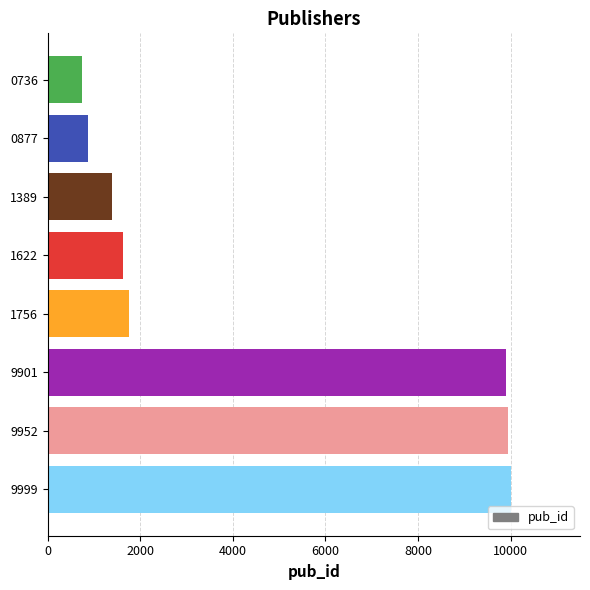

Is it true that the value at 9952 is 9952?

True